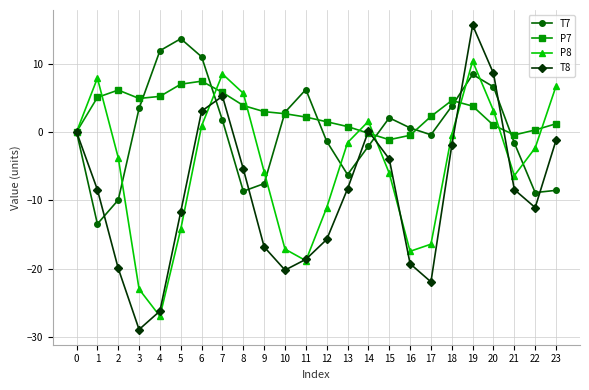

The P8 series shows -15.4 at 12. True or false?

False